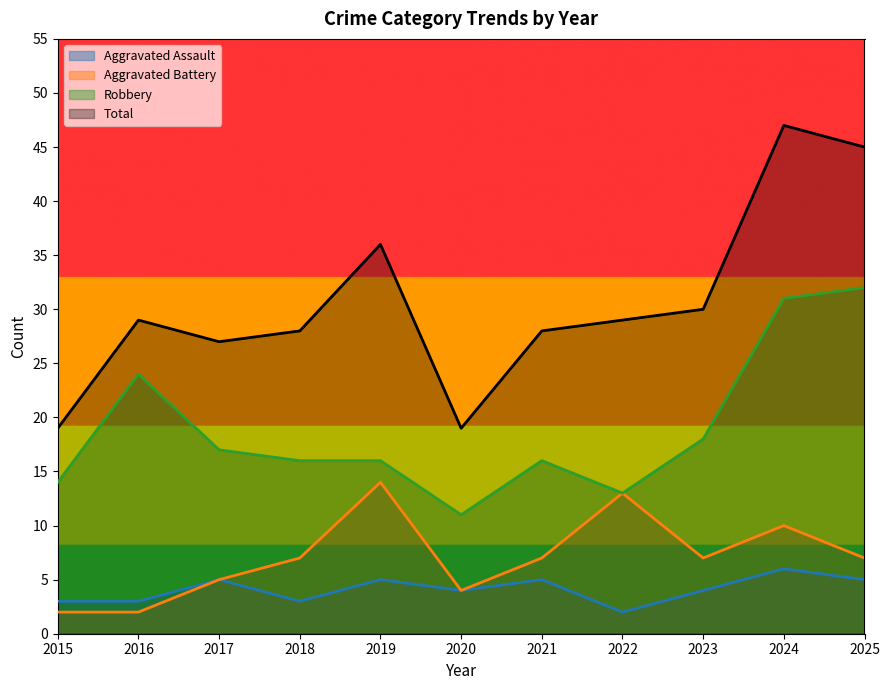

At which category does Aggravated Battery reach its first local valley?

2020